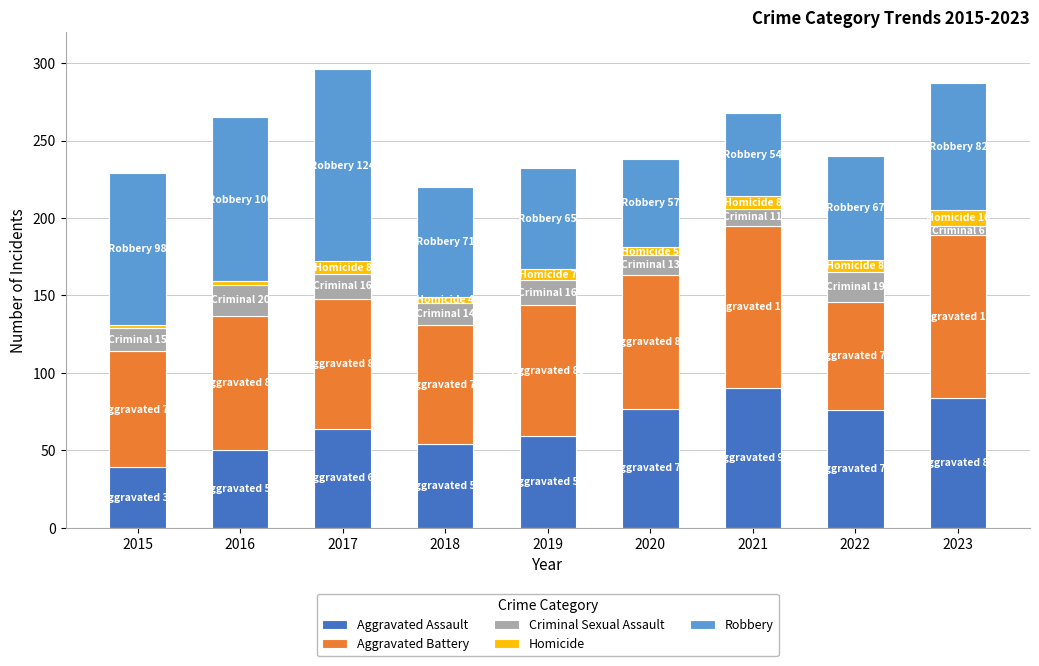

How many distinct data groups are displayed?

5